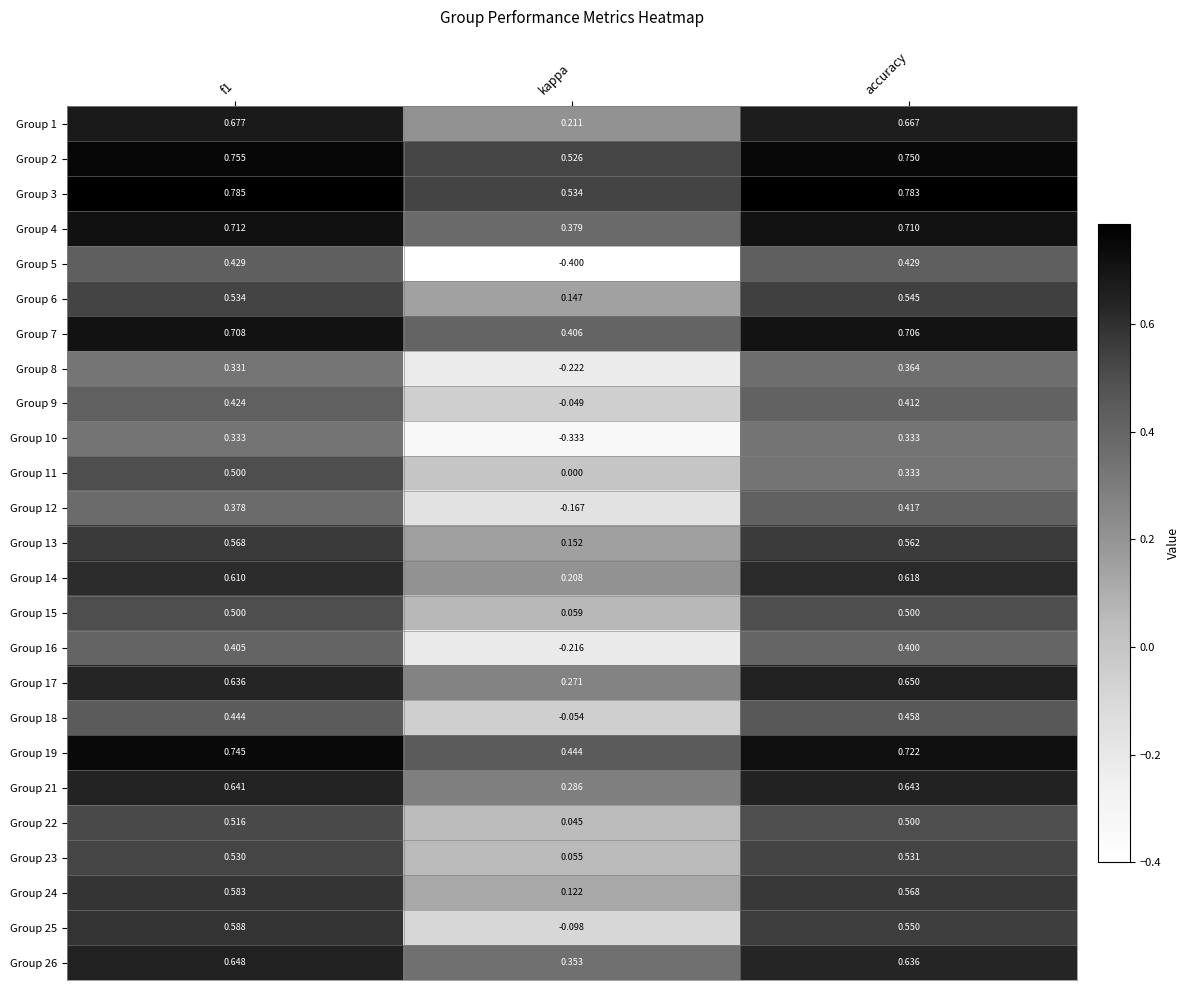

Is the value of Group 17 at accuracy greater than the value of Group 12 at f1?

Yes